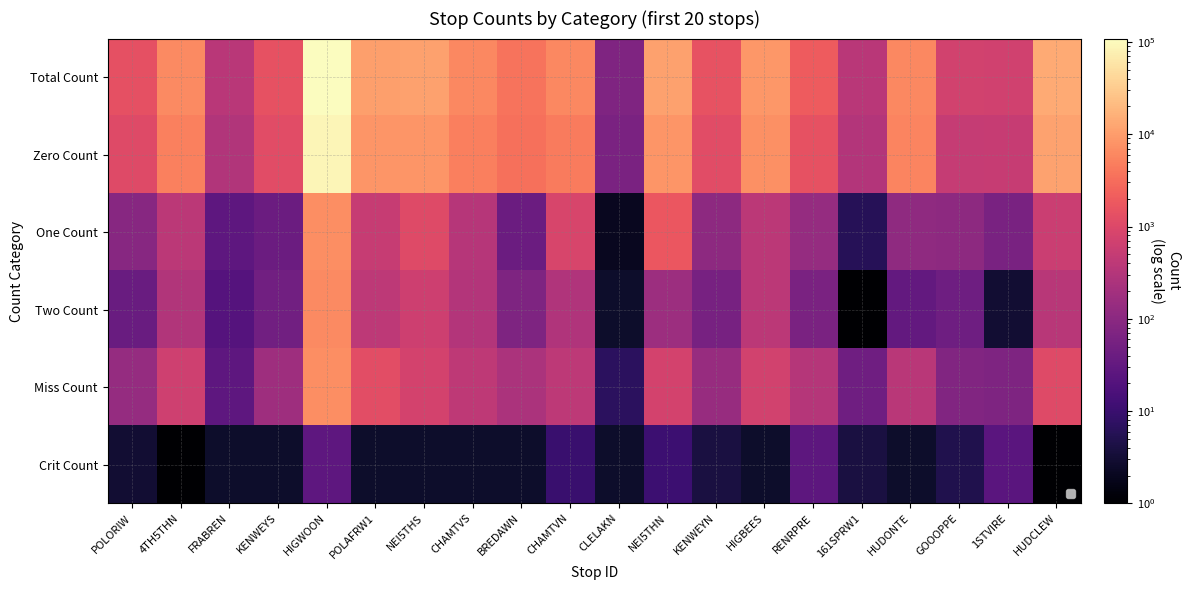

Reading right to left, transcribe all the data shown in this chart.

Total Count: HUDCLEW=13661	1STVIRE=689	GOOOPPE=732	HUDONTE=6103	161SPRW1=366	RENRPRE=2013	HIGBEES=8972	KENWEYN=1525	NEI5THN=10989	CLELAKN=73	CHAMTVN=5993	BREDAWN=3752	CHAMTVS=5991	NEI5THS=11025	POLAFRW1=10598	HIGWOON=108808	KENWEYS=1464	FRABREN=366	4TH5THN=6453	POLORIW=1385
Zero Count: HUDCLEW=11653	1STVIRE=532	GOOOPPE=500	HUDONTE=5591	161SPRW1=310	RENRPRE=1466	HIGBEES=7475	KENWEYN=1214	NEI5THN=8343	CLELAKN=64	CHAMTVN=4435	BREDAWN=3393	CHAMTVS=4925	NEI5THS=8522	POLAFRW1=8390	HIGWOON=88224	KENWEYS=1203	FRABREN=289	4TH5THN=5089	POLORIW=1115
One Count: HUDCLEW=573	1STVIRE=61	GOOOPPE=109	HUDONTE=114	161SPRW1=6	RENRPRE=137	HIGBEES=394	KENWEYN=108	NEI5THN=1715	CLELAKN=2	CHAMTVN=869	BREDAWN=41	CHAMTVS=345	NEI5THS=1113	POLAFRW1=539	HIGWOON=7028	KENWEYS=40	FRABREN=28	4TH5THN=390	POLORIW=91
Two Count: HUDCLEW=361	1STVIRE=3	GOOOPPE=43	HUDONTE=32	161SPRW1=1	RENRPRE=62	HIGBEES=388	KENWEYN=58	NEI5THN=160	CLELAKN=0	CHAMTVN=281	BREDAWN=70	CHAMTVS=302	NEI5THS=637	POLAFRW1=401	HIGWOON=6425	KENWEYS=49	FRABREN=21	4TH5THN=296	POLORIW=39
Miss Count: HUDCLEW=1073	1STVIRE=69	GOOOPPE=75	HUDONTE=366	161SPRW1=45	RENRPRE=321	HIGBEES=715	KENWEYN=141	NEI5THN=760	CLELAKN=7	CHAMTVN=398	BREDAWN=248	CHAMTVS=419	NEI5THS=753	POLAFRW1=1268	HIGWOON=7103	KENWEYS=172	FRABREN=28	4TH5THN=677	POLORIW=137
Crit Count: HUDCLEW=1	1STVIRE=24	GOOOPPE=5	HUDONTE=0	161SPRW1=4	RENRPRE=27	HIGBEES=0	KENWEYN=4	NEI5THN=11	CLELAKN=0	CHAMTVN=10	BREDAWN=0	CHAMTVS=0	NEI5THS=0	POLAFRW1=0	HIGWOON=28	KENWEYS=0	FRABREN=0	4TH5THN=1	POLORIW=3